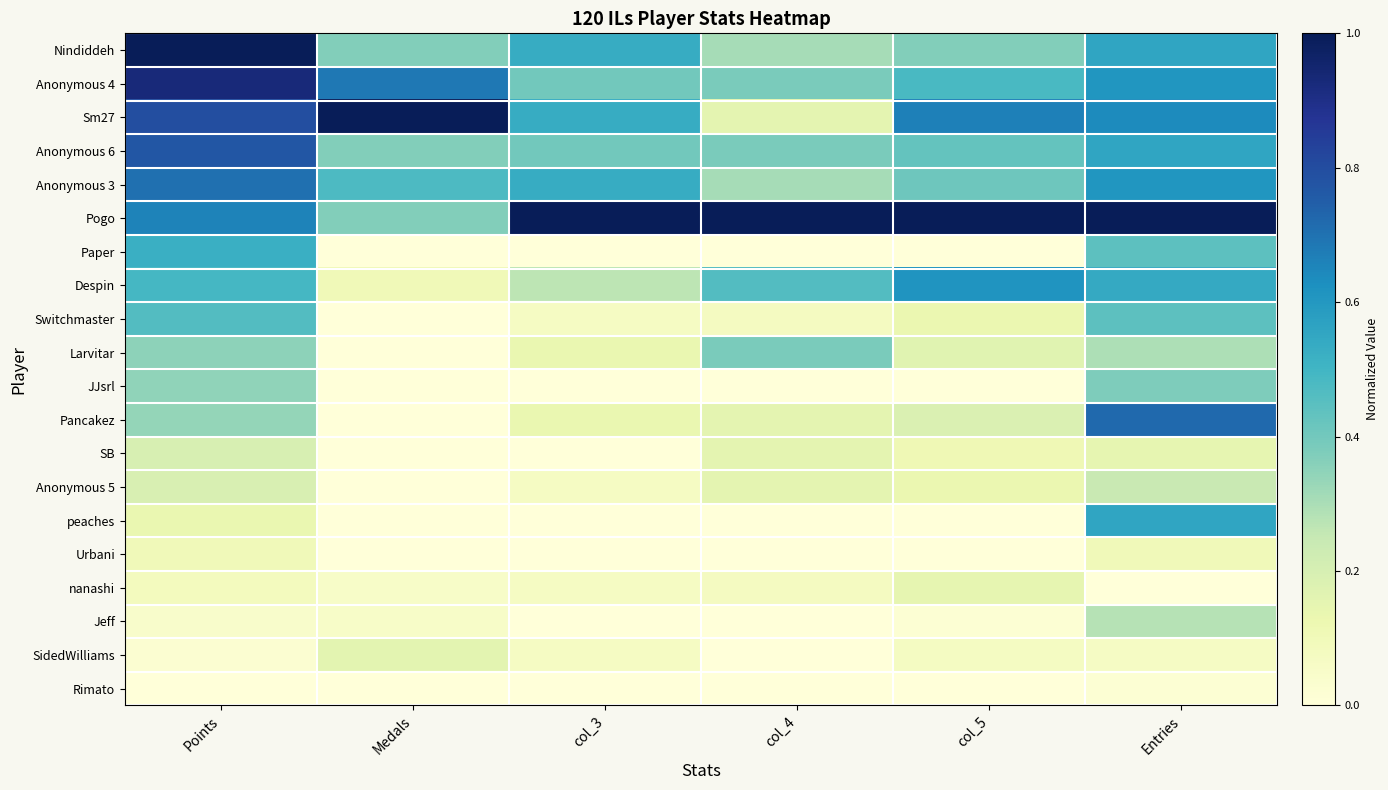

Reading left to right, list all the values displayed in this chart.

Nindiddeh: Points=1.0	Medals=0.4	col_3=0.5	col_4=0.3	col_5=0.4	Entries=0.6
Anonymous 4: Points=0.9	Medals=0.7	col_3=0.4	col_4=0.4	col_5=0.5	Entries=0.6
Sm27: Points=0.8	Medals=1.0	col_3=0.5	col_4=0.2	col_5=0.7	Entries=0.6
Anonymous 6: Points=0.8	Medals=0.4	col_3=0.4	col_4=0.4	col_5=0.4	Entries=0.6
Anonymous 3: Points=0.7	Medals=0.5	col_3=0.5	col_4=0.3	col_5=0.4	Entries=0.6
Pogo: Points=0.7	Medals=0.4	col_3=1.0	col_4=1.0	col_5=1.0	Entries=1.0
Paper: Points=0.5	Medals=0.0	col_3=0.0	col_4=0.0	col_5=0.0	Entries=0.4
Despin: Points=0.5	Medals=0.1	col_3=0.3	col_4=0.5	col_5=0.6	Entries=0.5
Switchmaster: Points=0.5	Medals=0.0	col_3=0.1	col_4=0.1	col_5=0.1	Entries=0.4
Larvitar: Points=0.3	Medals=0.0	col_3=0.1	col_4=0.4	col_5=0.2	Entries=0.3
JJsrl: Points=0.3	Medals=0.0	col_3=0.0	col_4=0.0	col_5=0.0	Entries=0.4
Pancakez: Points=0.3	Medals=0.0	col_3=0.1	col_4=0.2	col_5=0.2	Entries=0.7
SB: Points=0.2	Medals=0.0	col_3=0.0	col_4=0.2	col_5=0.1	Entries=0.1
Anonymous 5: Points=0.2	Medals=0.0	col_3=0.1	col_4=0.2	col_5=0.1	Entries=0.2
peaches: Points=0.1	Medals=0.0	col_3=0.0	col_4=0.0	col_5=0.0	Entries=0.6
Urbani: Points=0.1	Medals=0.0	col_3=0.0	col_4=0.0	col_5=0.0	Entries=0.1
nanashi: Points=0.1	Medals=0.1	col_3=0.1	col_4=0.1	col_5=0.1	Entries=0.0
Jeff: Points=0.0	Medals=0.1	col_3=0.0	col_4=0.0	col_5=0.0	Entries=0.3
SidedWilliams: Points=0.0	Medals=0.2	col_3=0.1	col_4=0.0	col_5=0.1	Entries=0.1
Rimato: Points=0.0	Medals=0.0	col_3=0.0	col_4=0.0	col_5=0.0	Entries=0.0